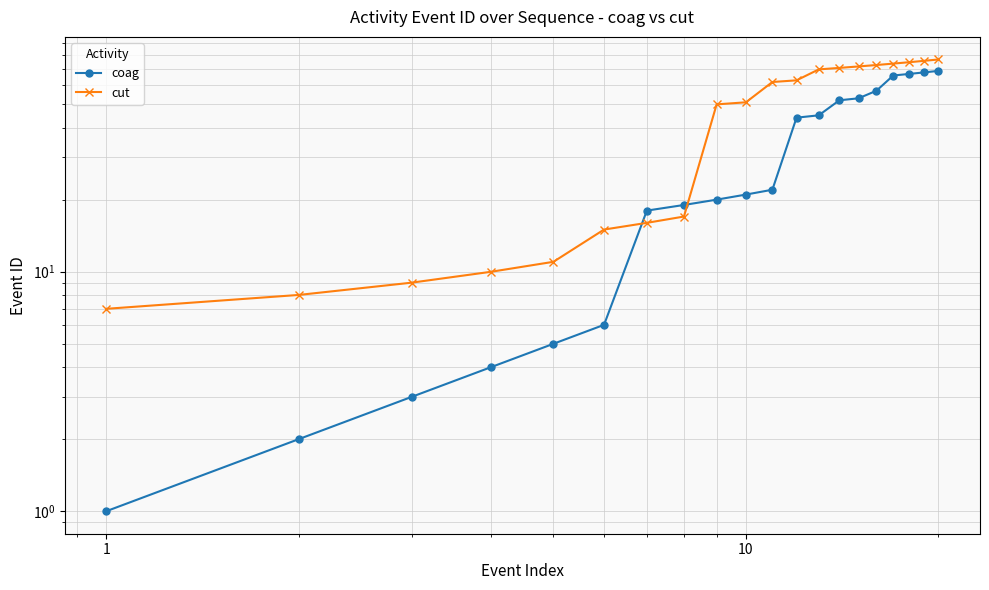

How many times do cut and coag cross each other?

2